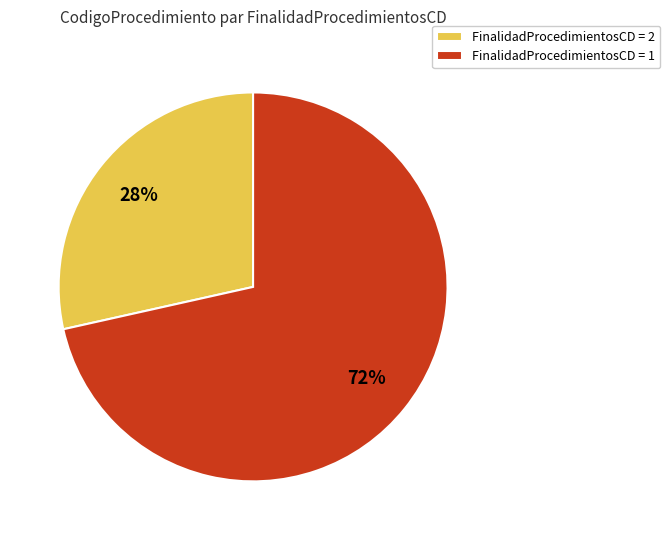

Combined, do FinalidadProcedimientosCD = 1 and FinalidadProcedimientosCD = 2 account for over 50%?

Yes